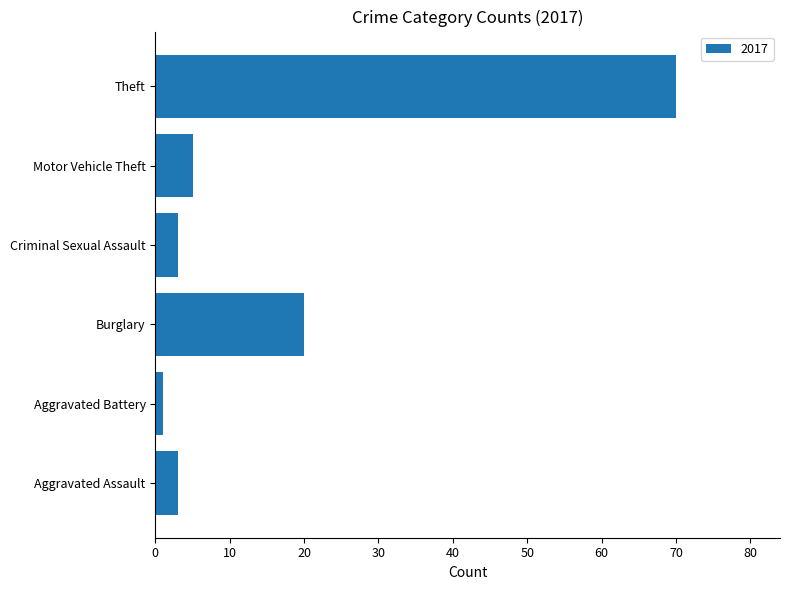

What is the greatest value displayed?

70